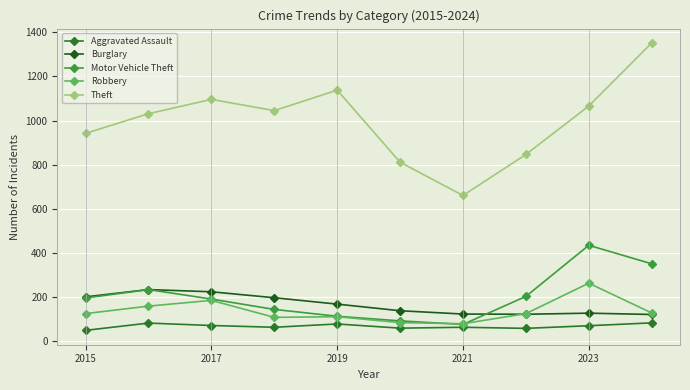

Does the chart have visible grid lines?

Yes